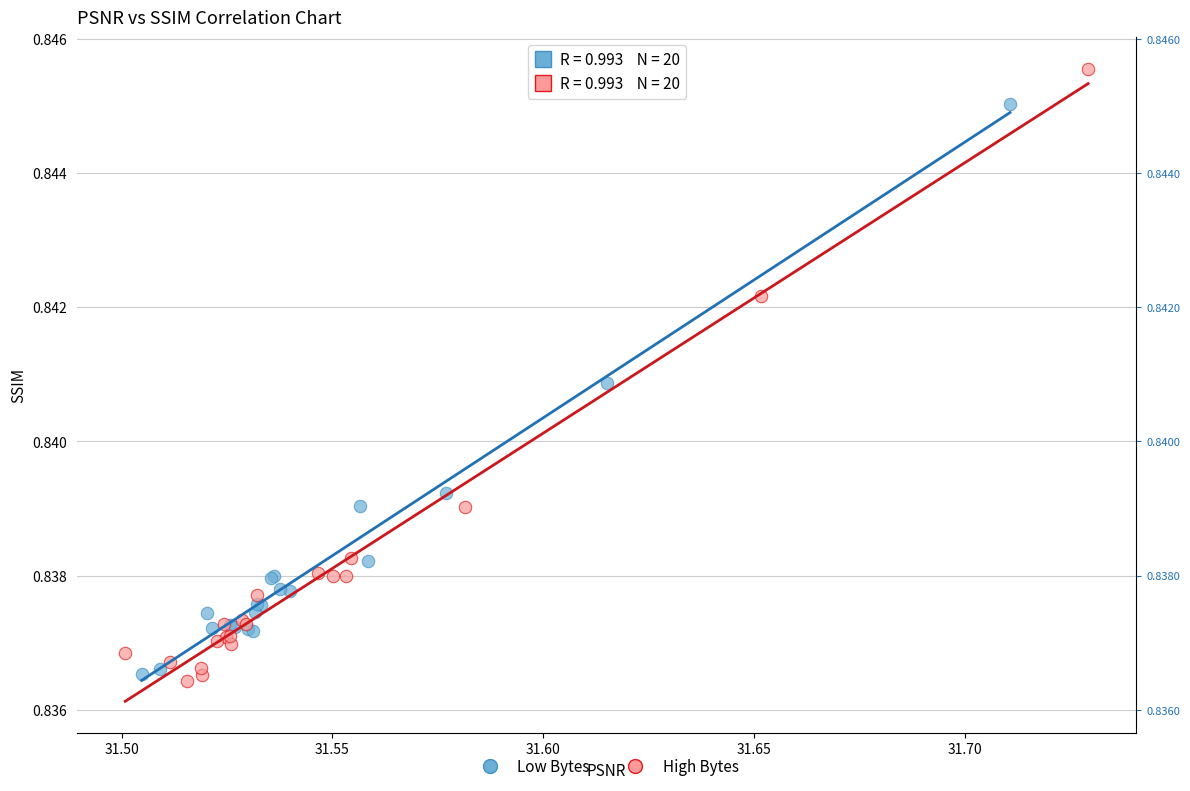

Which series has the widest spread of Y values?

High Bytes